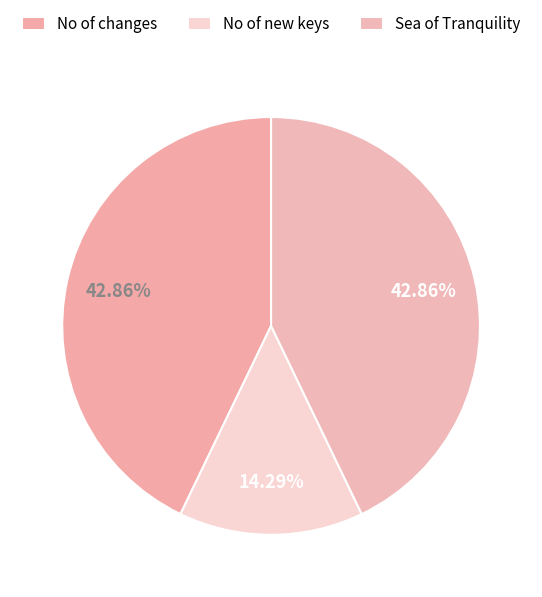

Which category has the smallest portion of the pie?

No of new keys